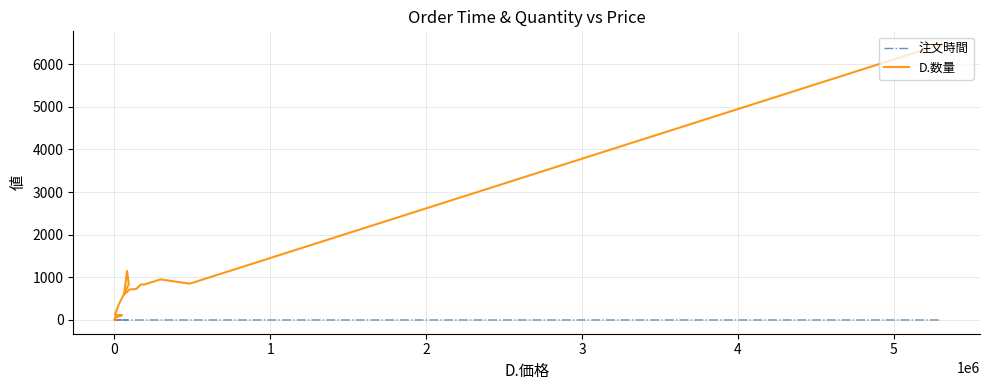

What is the label of the 7th point from the left?

5